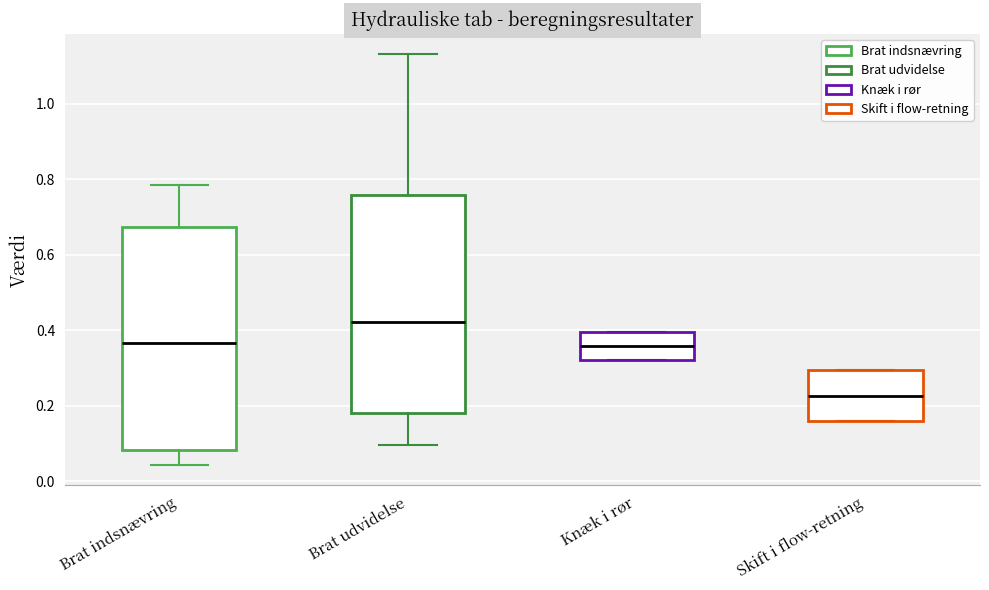

Where is the upper edge of the box for Brat udvidelse on the y-axis? The values are not printed on the chart, so give them approximately, as read against the axis.

0.76